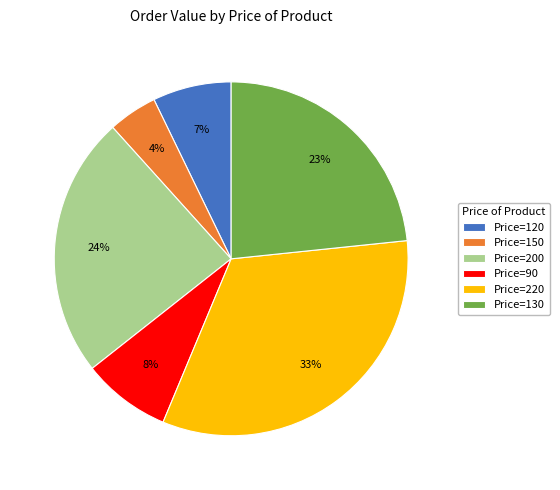

Which slice is the largest?

Price=220